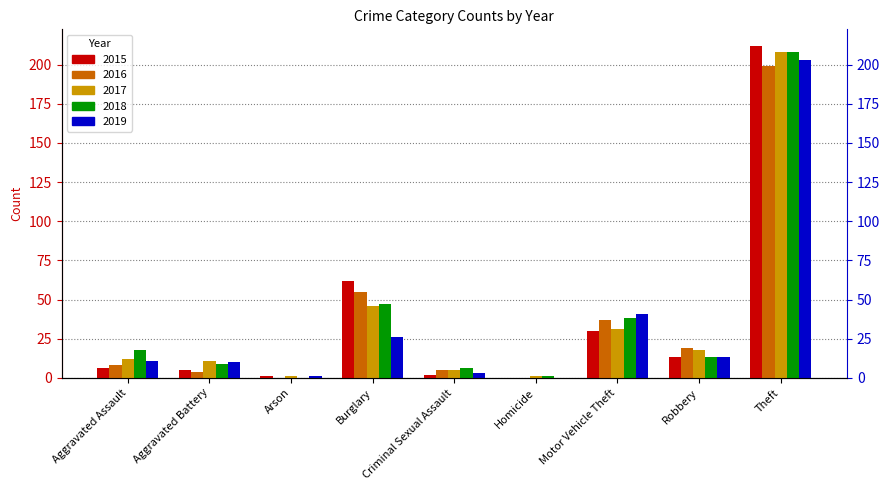

The 2018 series shows 9 at Aggravated Battery. True or false?

True